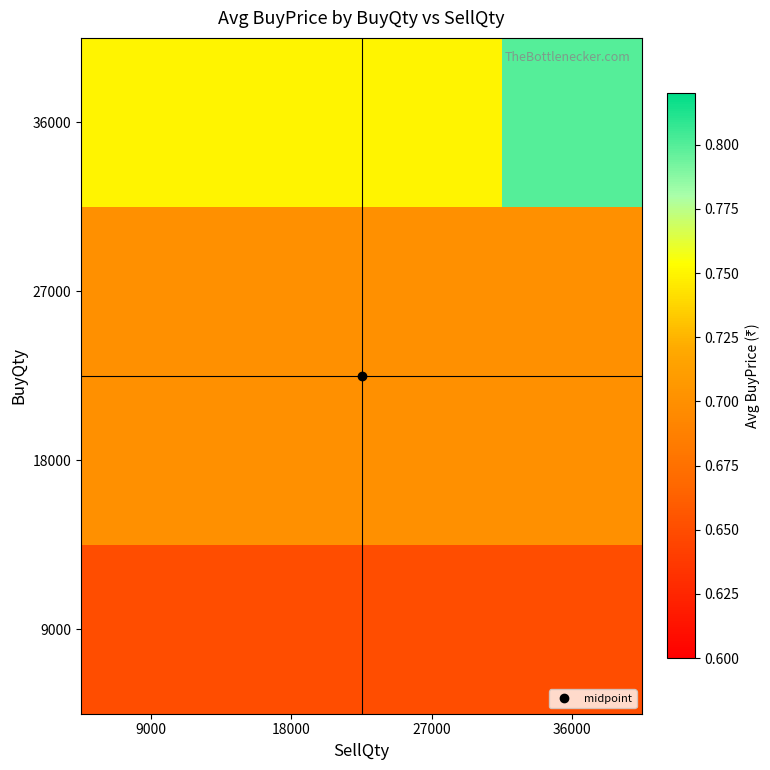

At which category does the chart reach its minimum across all series?

9000